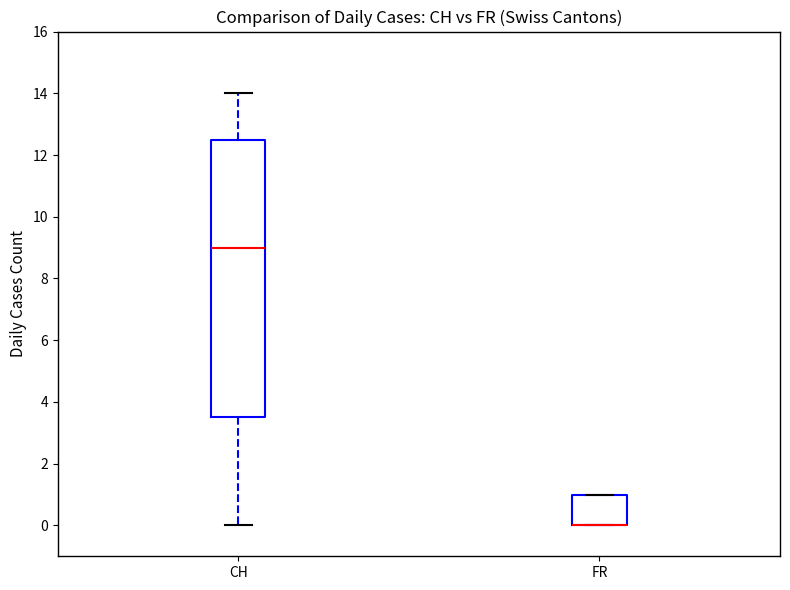

Reading left to right, read every box against the y-axis: the position of its median line, the range the box covers, and the ends of its whiskers. The values are not printed on the chart, so give them approximately, as read against the axis.

CH: median 9.0, box 3.6 to 12.6, whiskers 0.0 to 14.0
FR: median 0.0 (drawn on the box's lower edge), box 0.0 to 1.0, whiskers 0.0 to 1.0